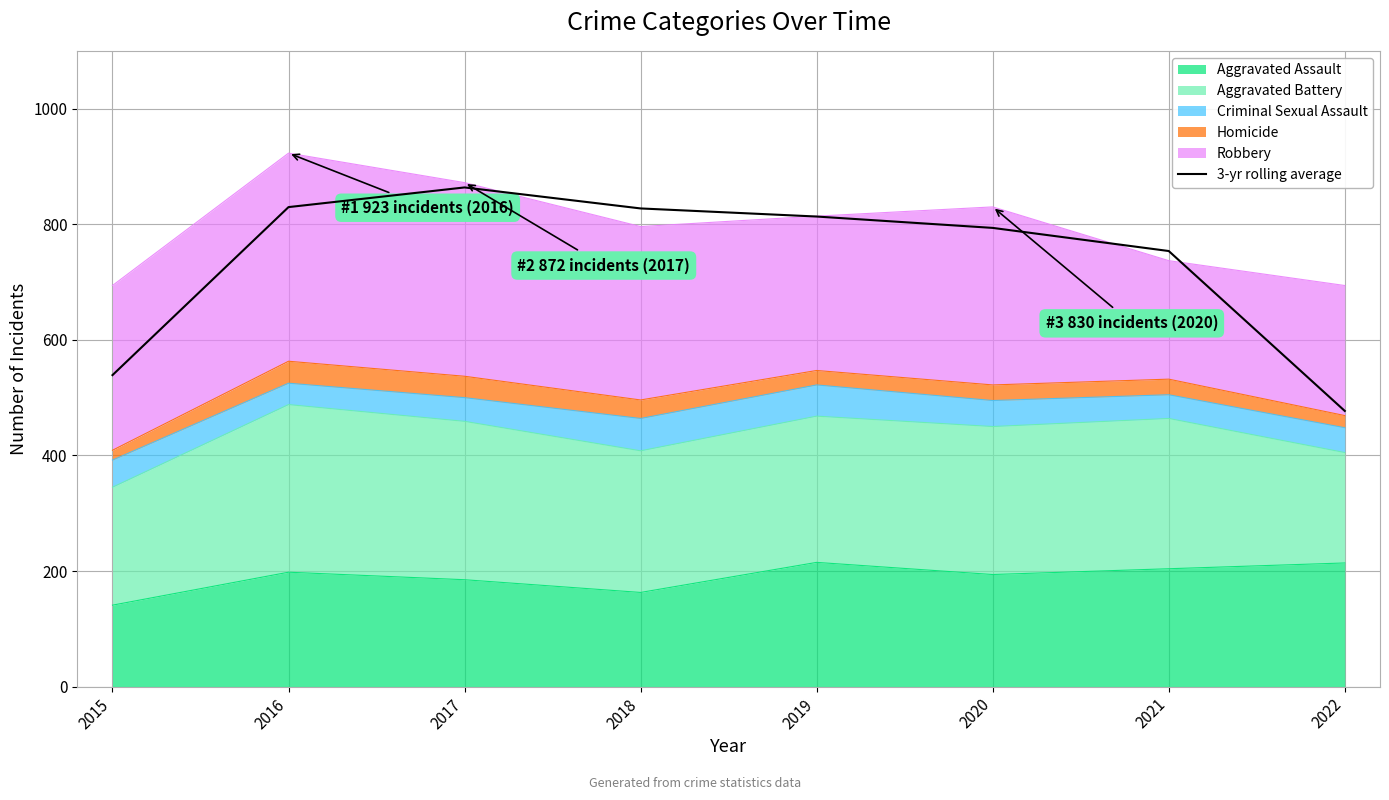

Where is the first local maximum?

2017